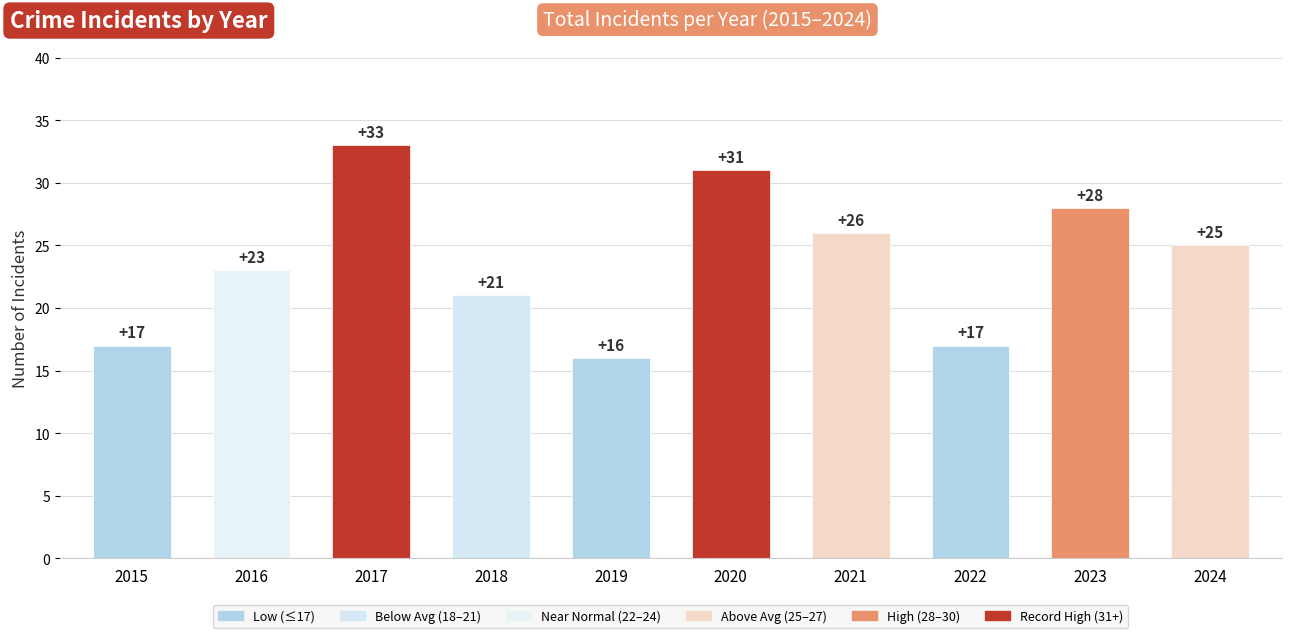

Does the chart contain any negative values?

No